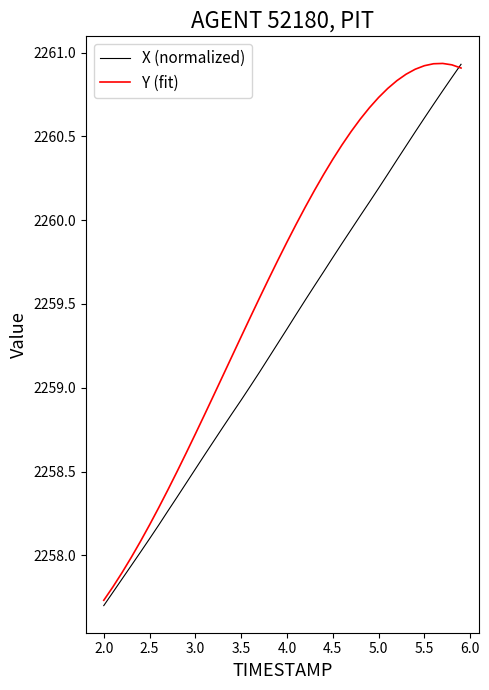

What is the lowest value of the Y (fit) series?

2257.7